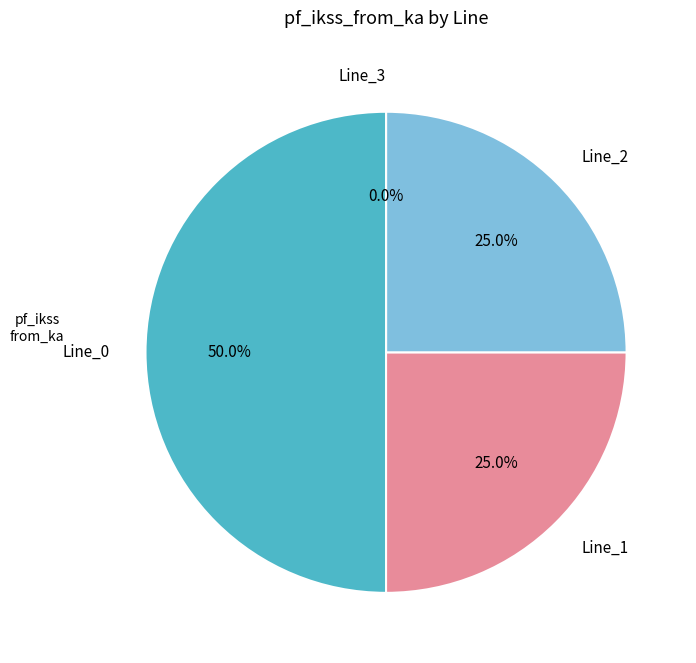

Which category has the biggest portion of the pie?

Line_0